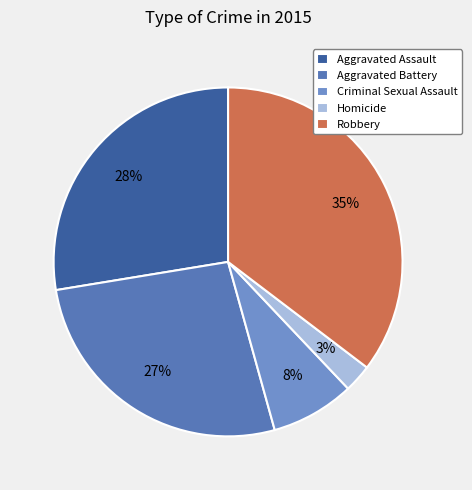

Count the number of slices in the pie.

5